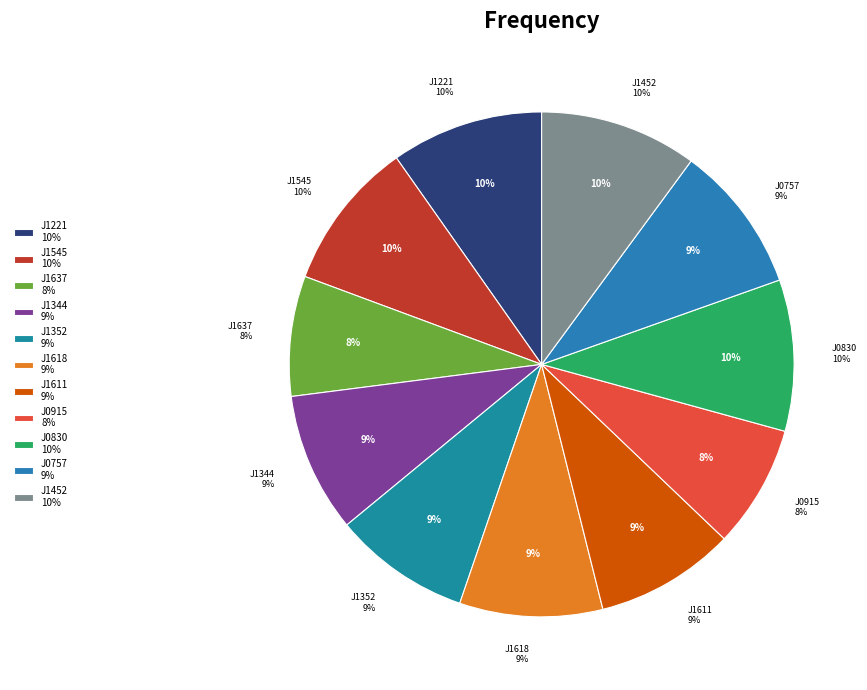

To the nearest percent, what percentage of the pie is SDSS J134427.96+325824.5?

9%